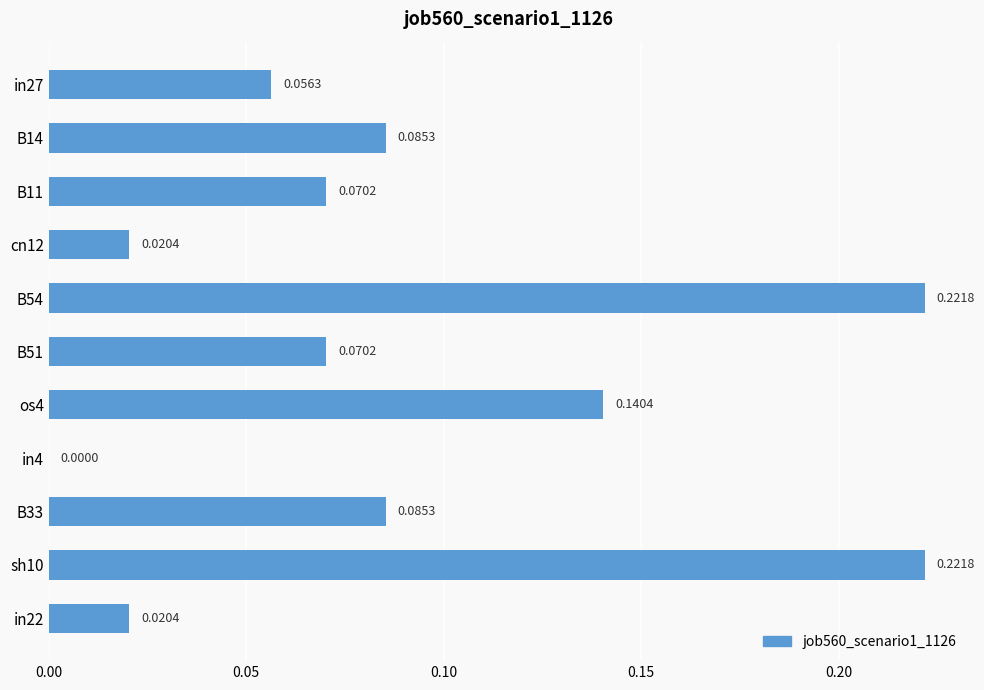

What is the sum of all values?

1.0